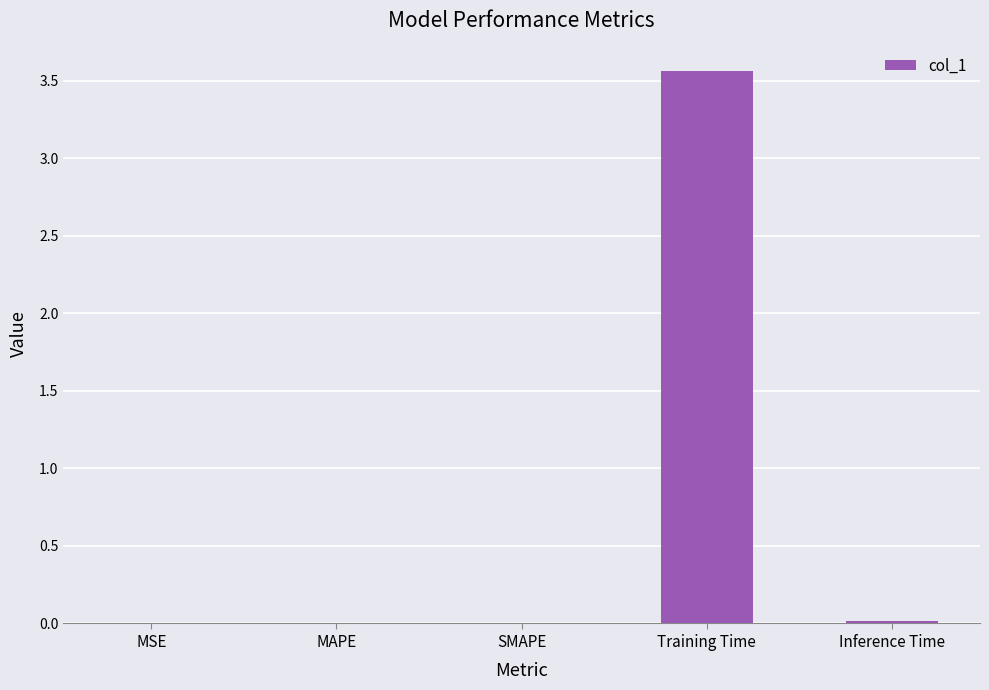

Which has a higher value, MSE or Training Time?

Training Time